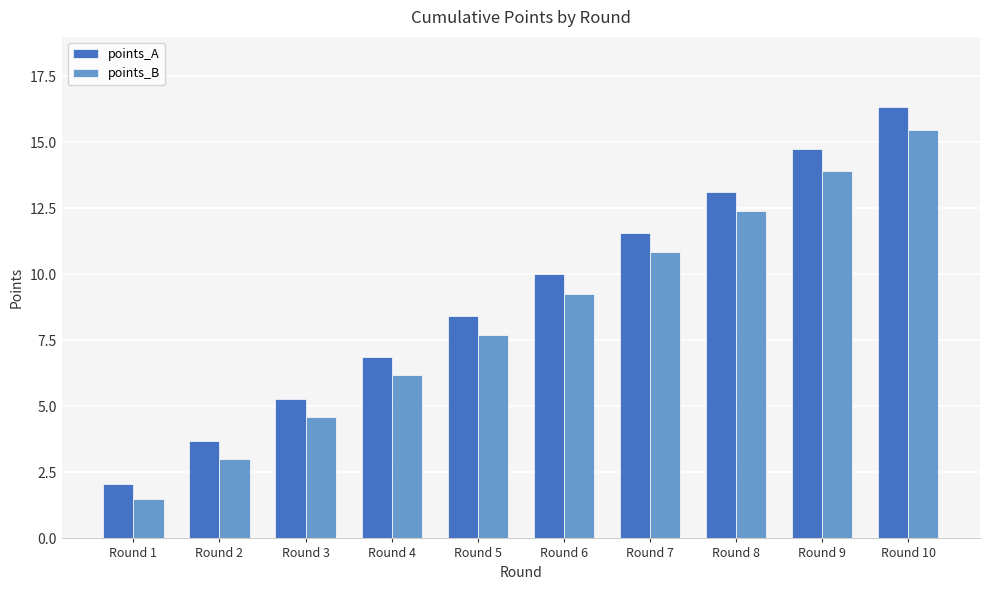

At which category does the chart reach its minimum across all series?

Round 1